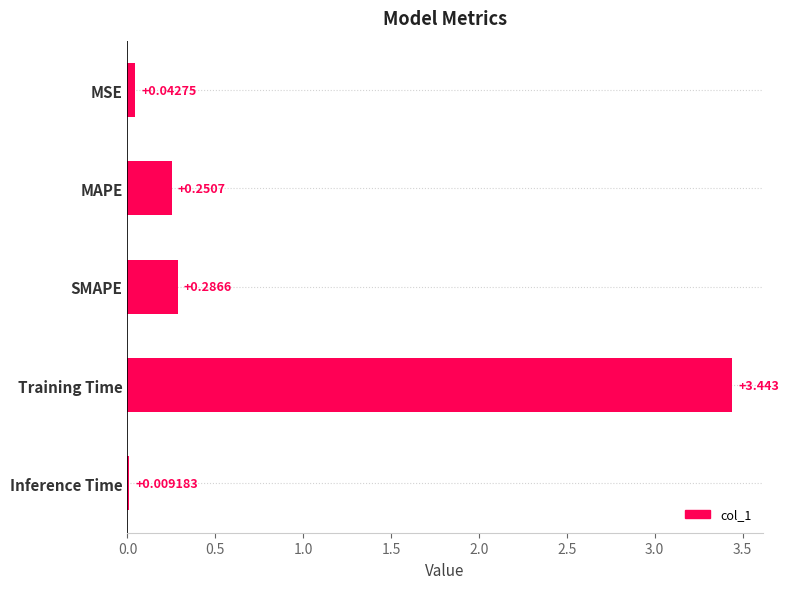

At which category does the chart reach its peak across all series?

Training Time